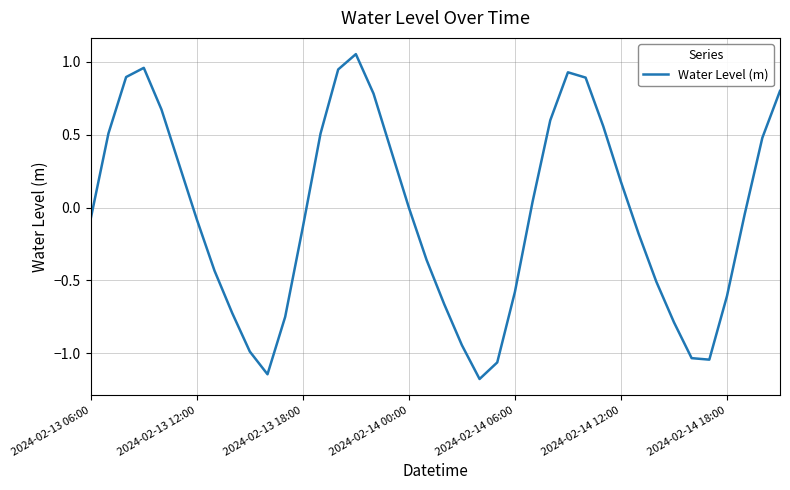

What is the smallest value displayed?

-1.2